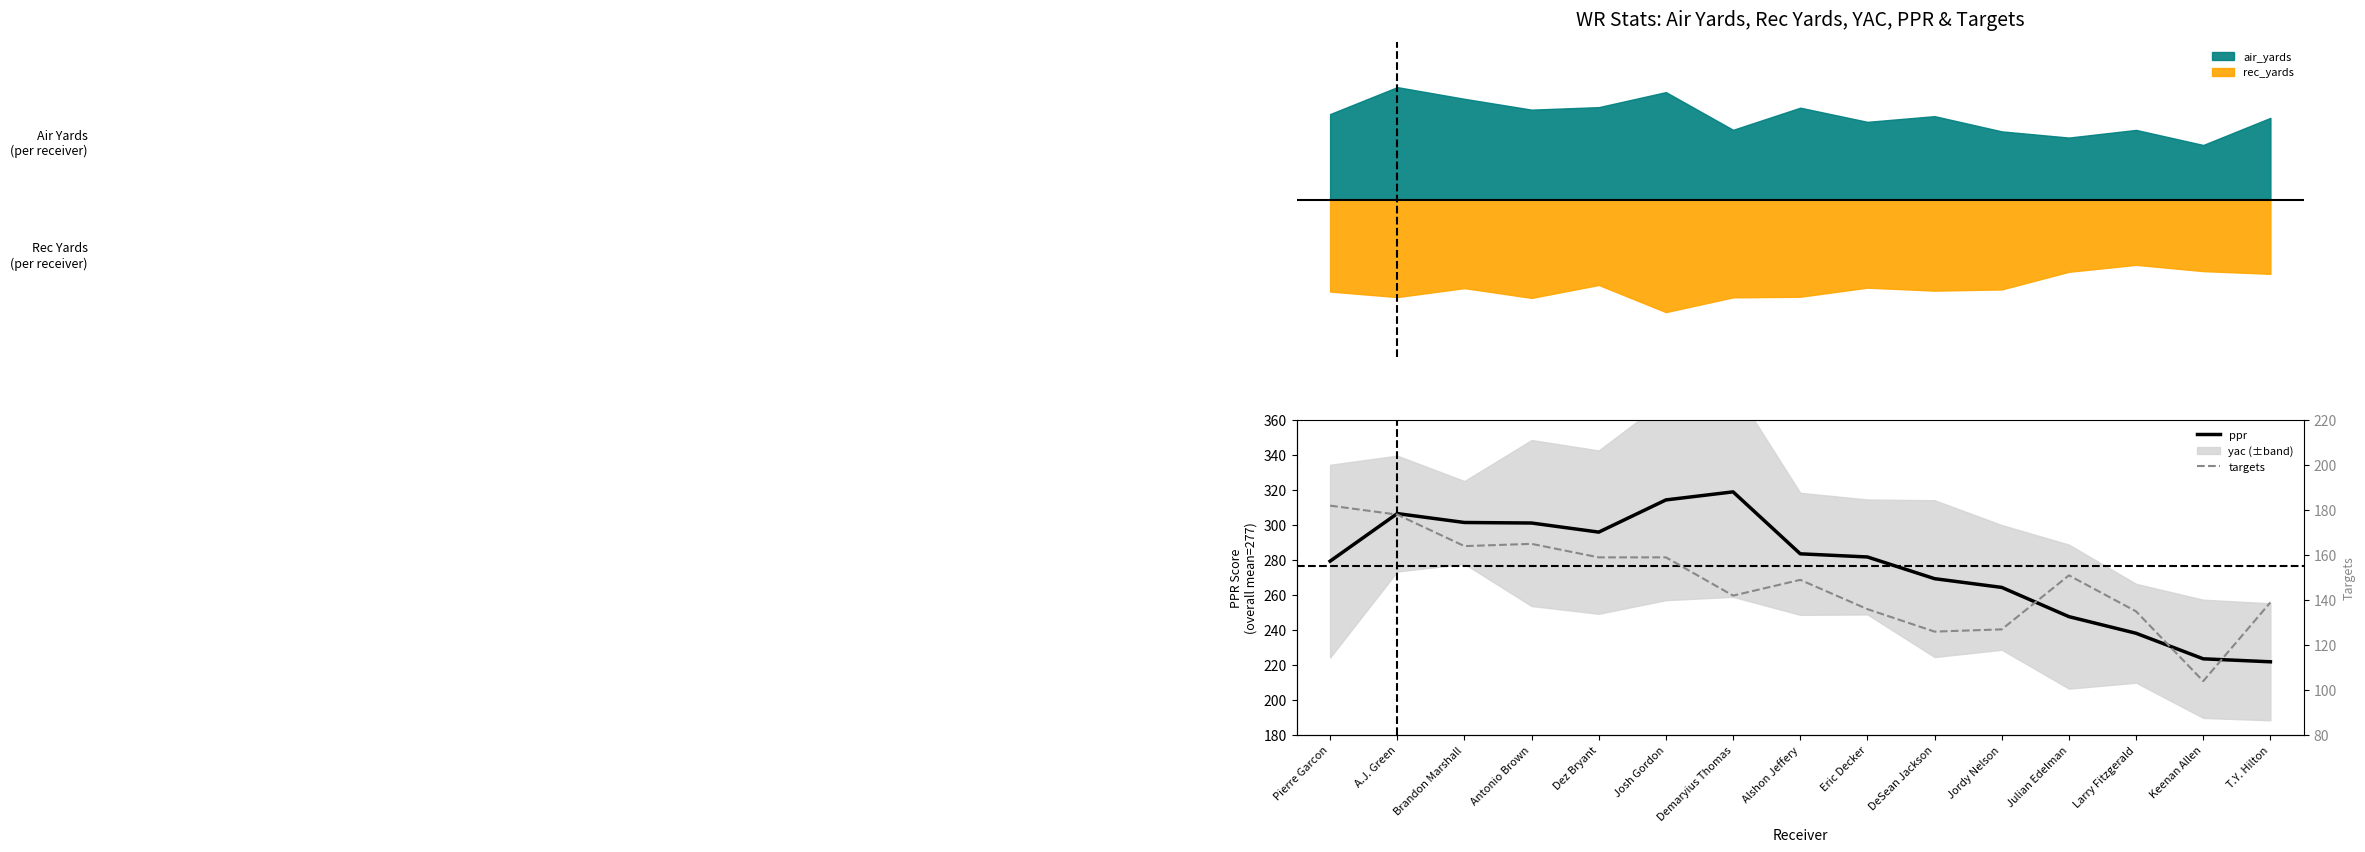

What is the value of the ppr point at the 6th from the left?

314.4